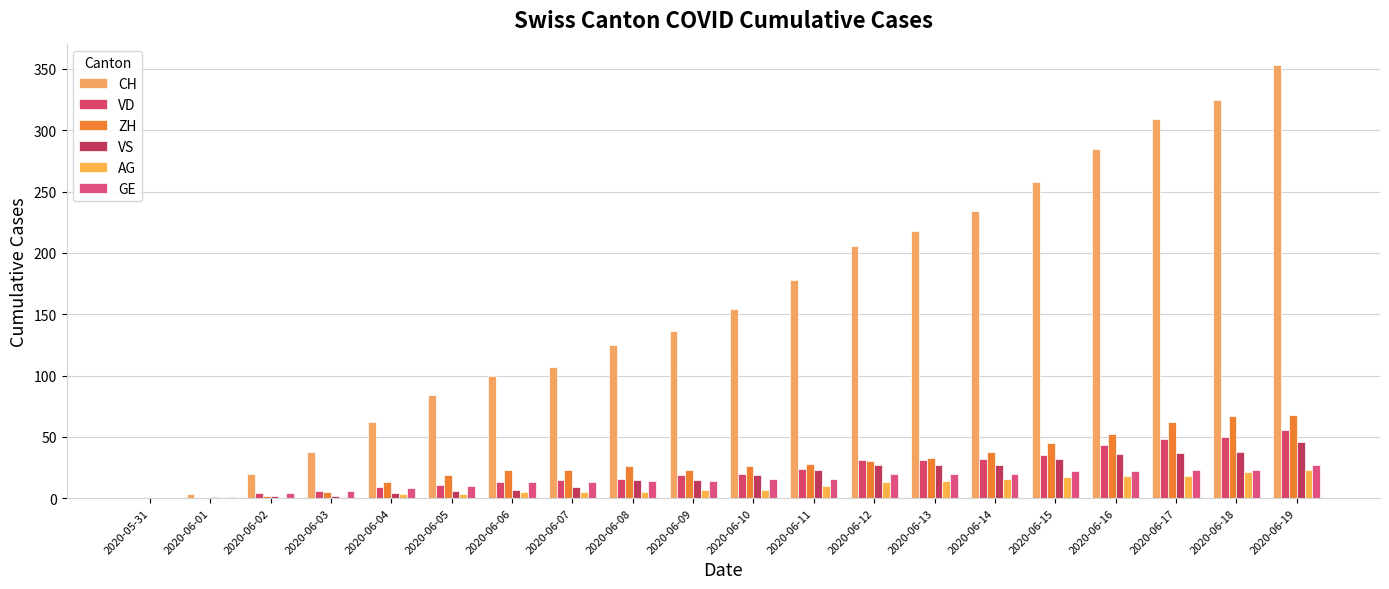

What is the spread (max minus min) of values at 2020-06-07?

102